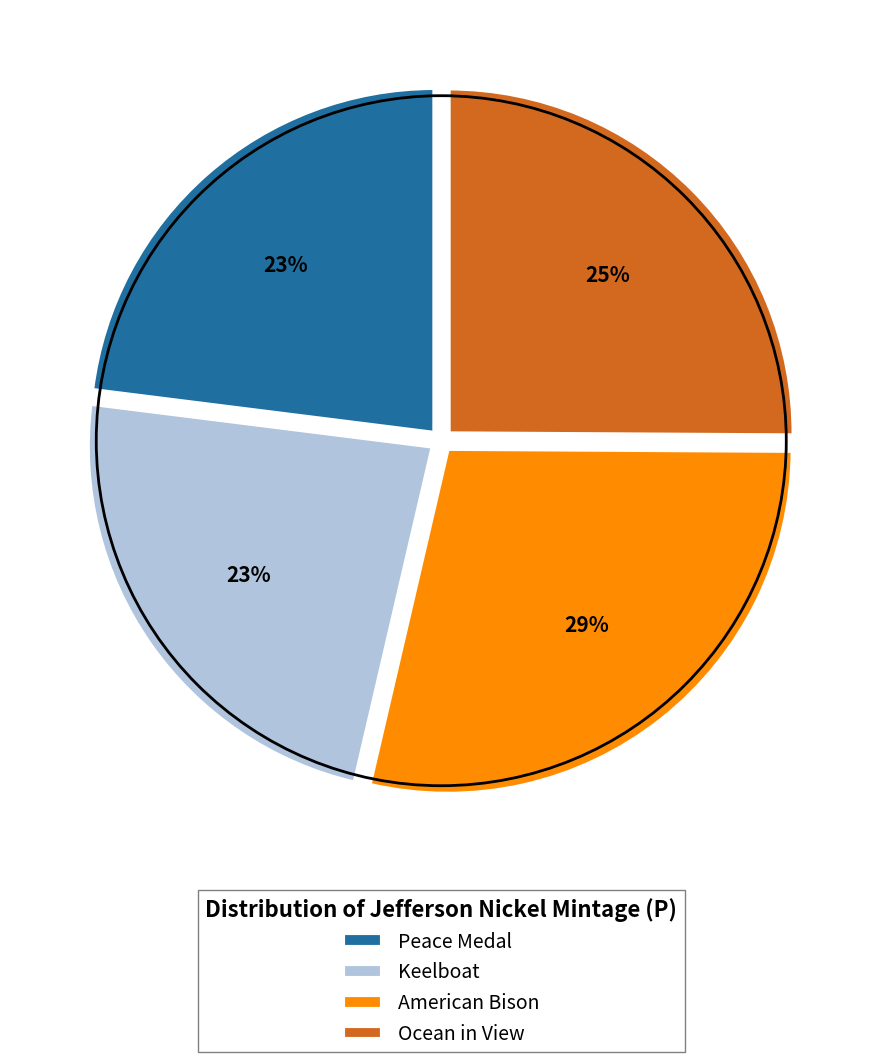

Does American Bison represent more than half of the total?

No